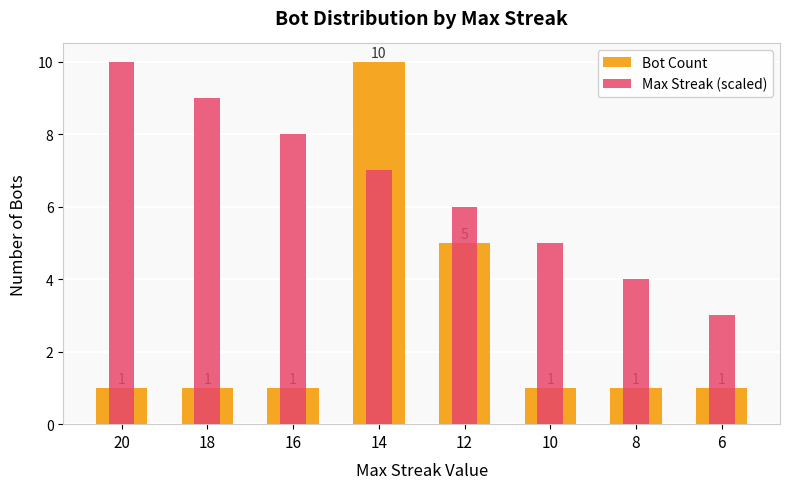

The Max Streak (scaled) series shows 3 at 6. True or false?

True